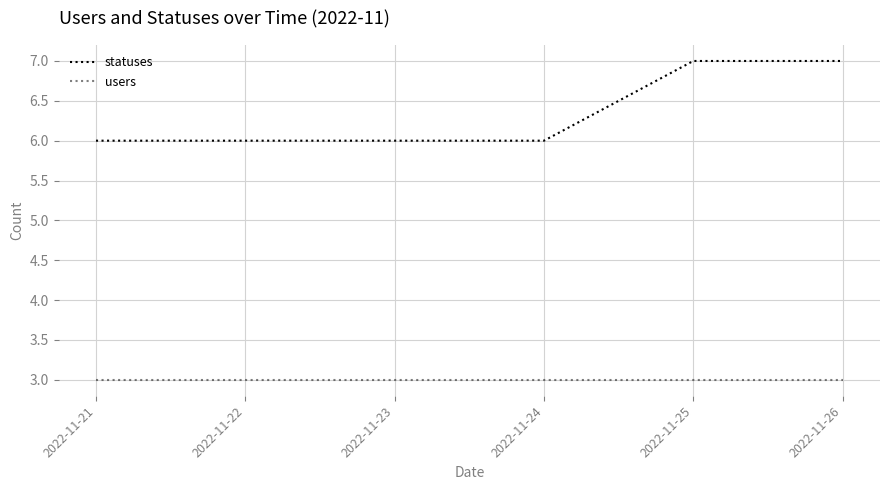

Between 2022-11-22 and 2022-11-24, which is larger?

2022-11-22